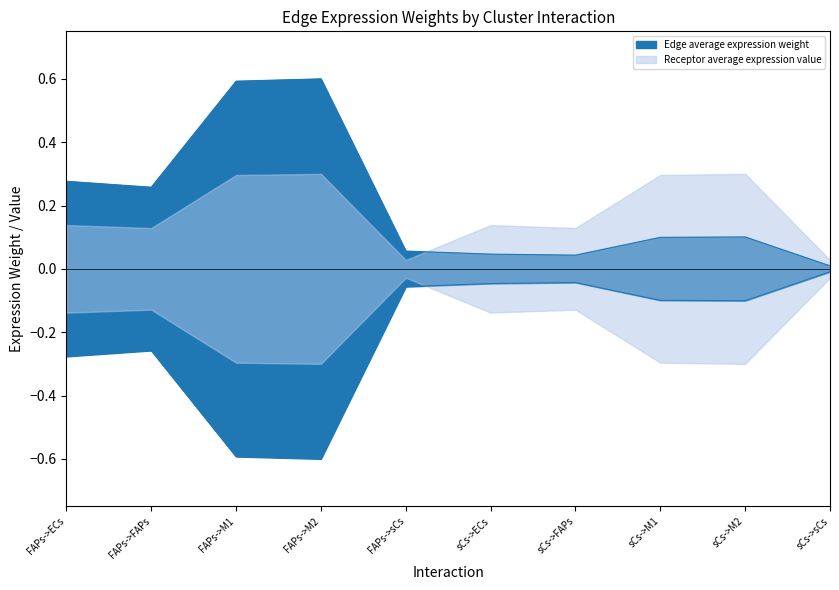

Where is the first local minimum for Edge average expression weight?

FAPs->FAPs